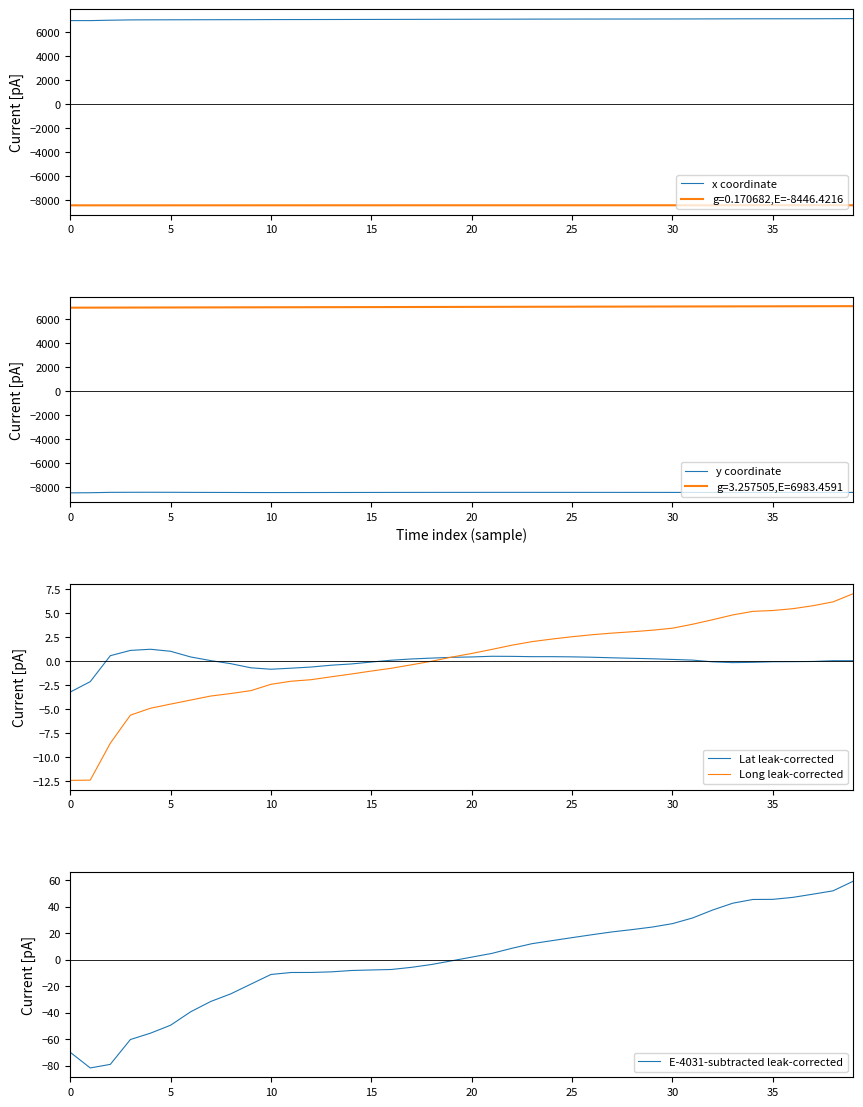

Is it true that y coordinate equals -8438.3 at 20?

True